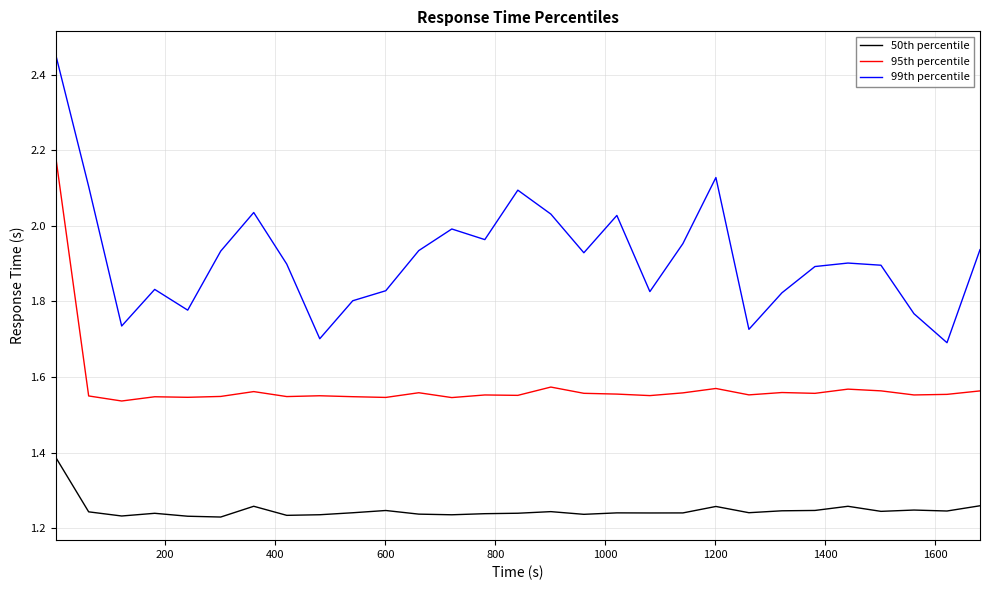

Which series has the largest total across all categories?

99th percentile